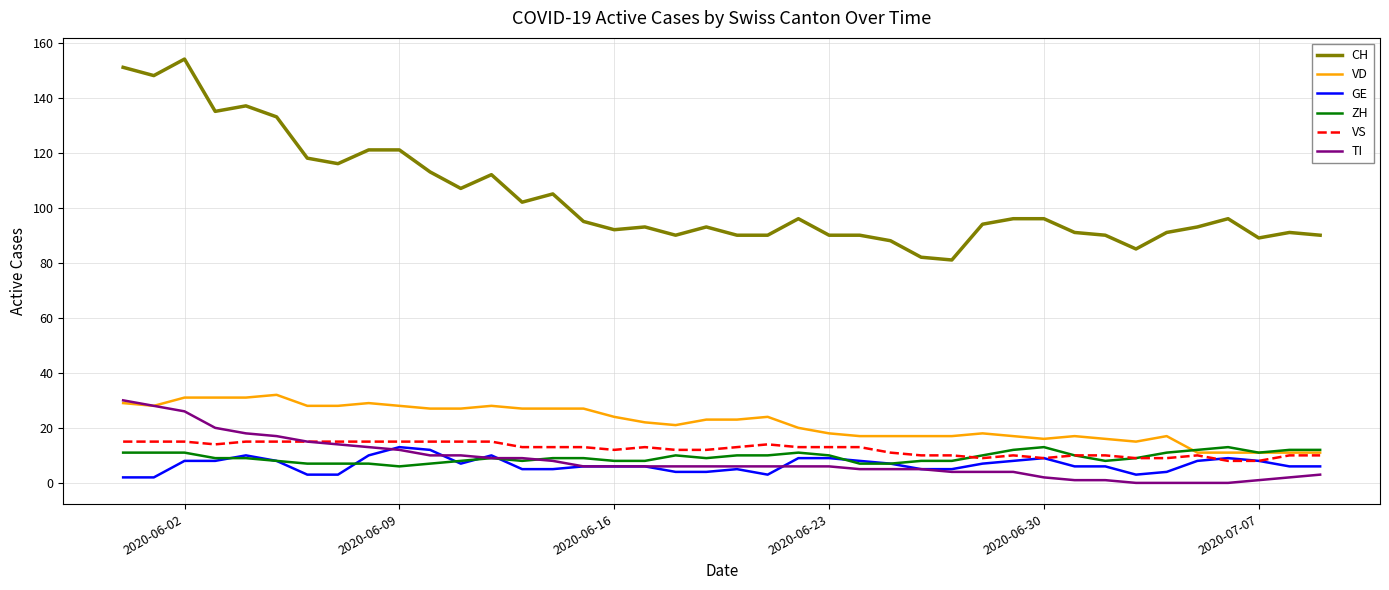

True or false: VS and CH cross at least once.

False